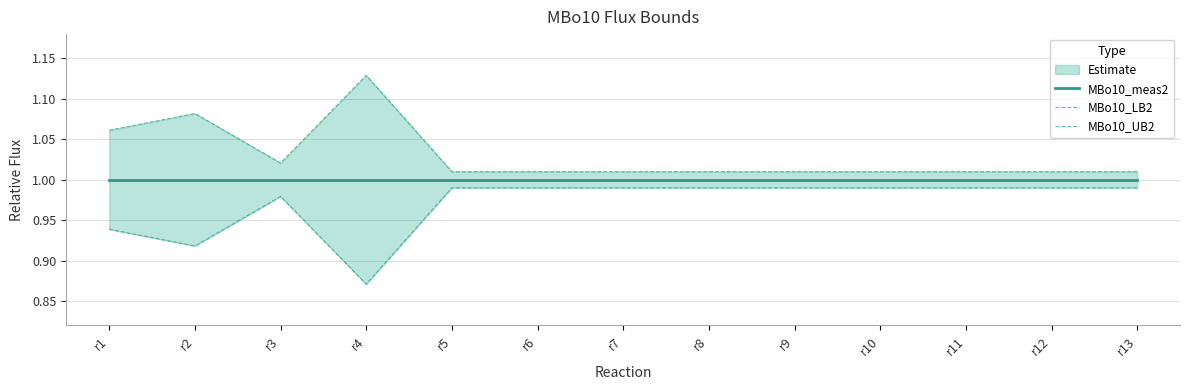

What is the value of the MBo10_UB2 point at the 10th from the left?

1.0